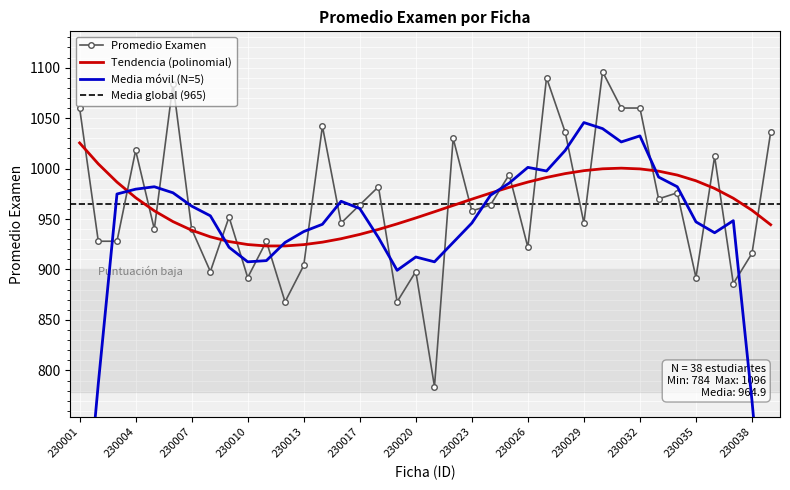

How many points are higher than both their immediate neighbors (excluding endpoints)?

13